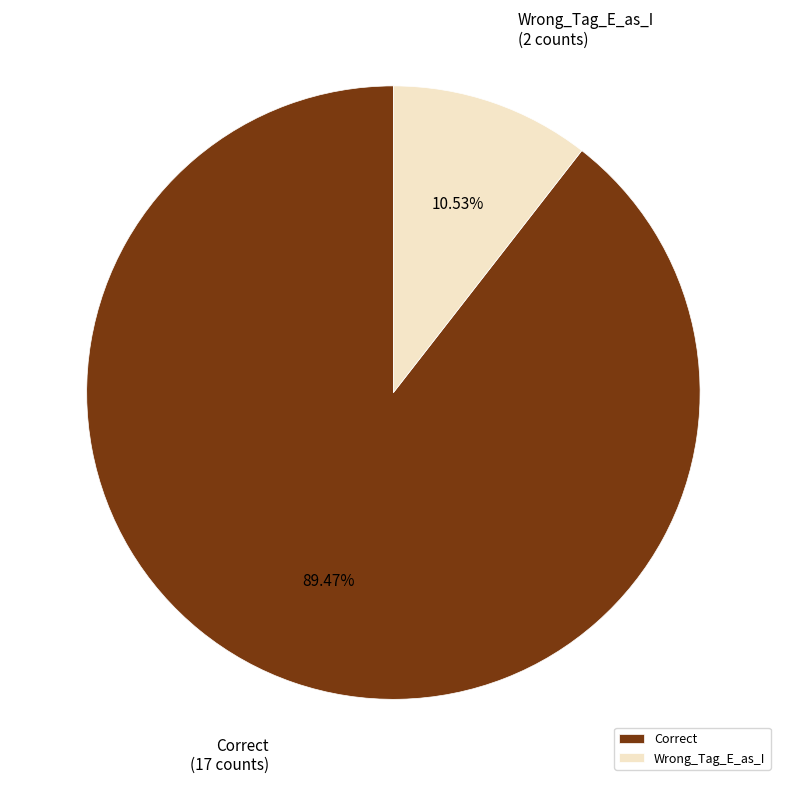

To the nearest percent, what is the difference between the Wrong_Tag_E_as_I and Correct slice percentages?

79%